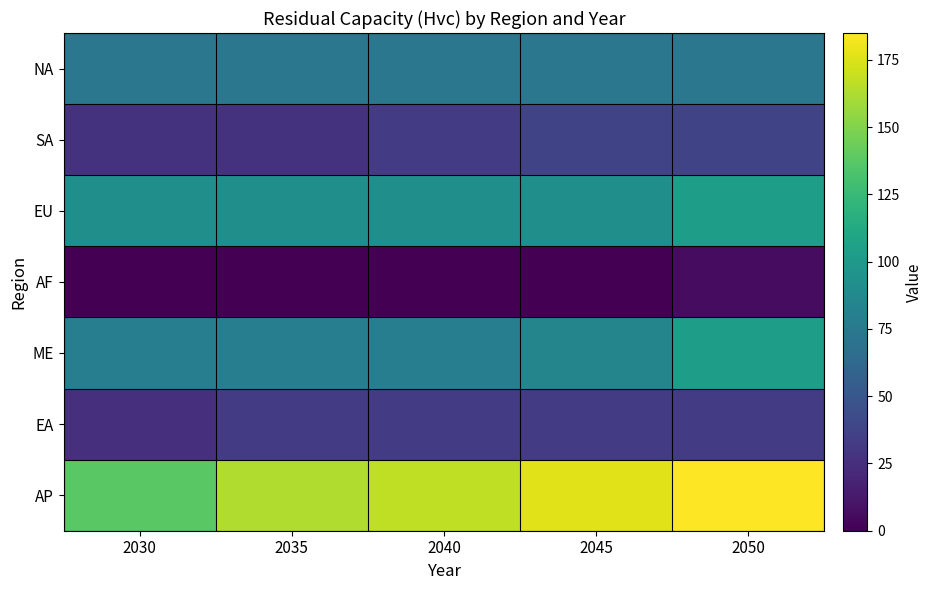

Rank the series by their maximum value, from highest to lowest.

AP, EU, ME, NA, SA, EA, AF